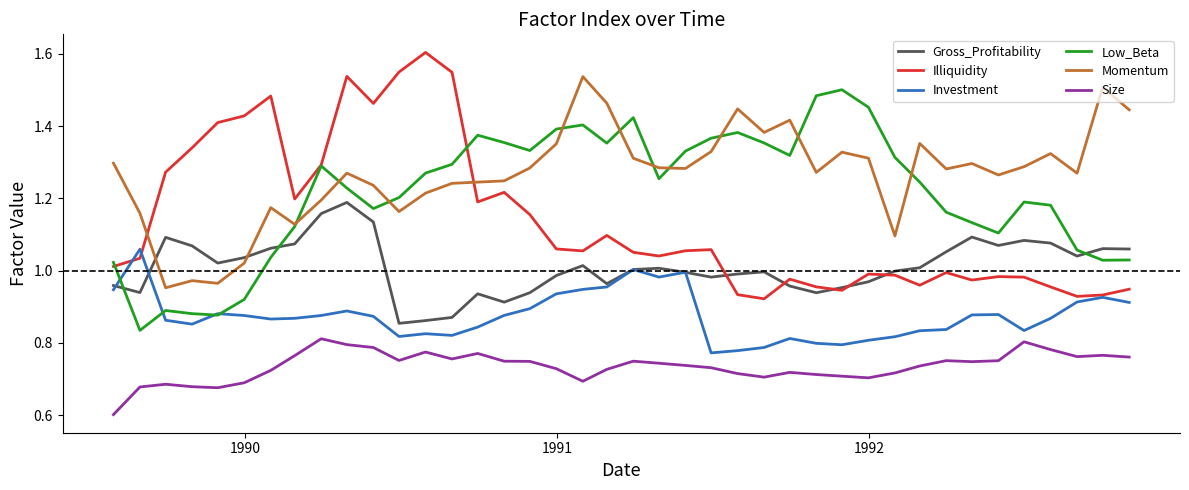

How many distinct data groups are displayed?

6